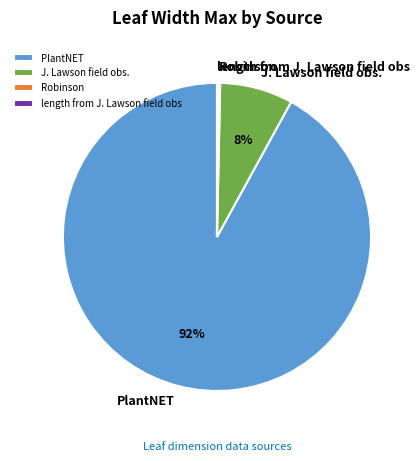

Which slice is the largest?

PlantNET